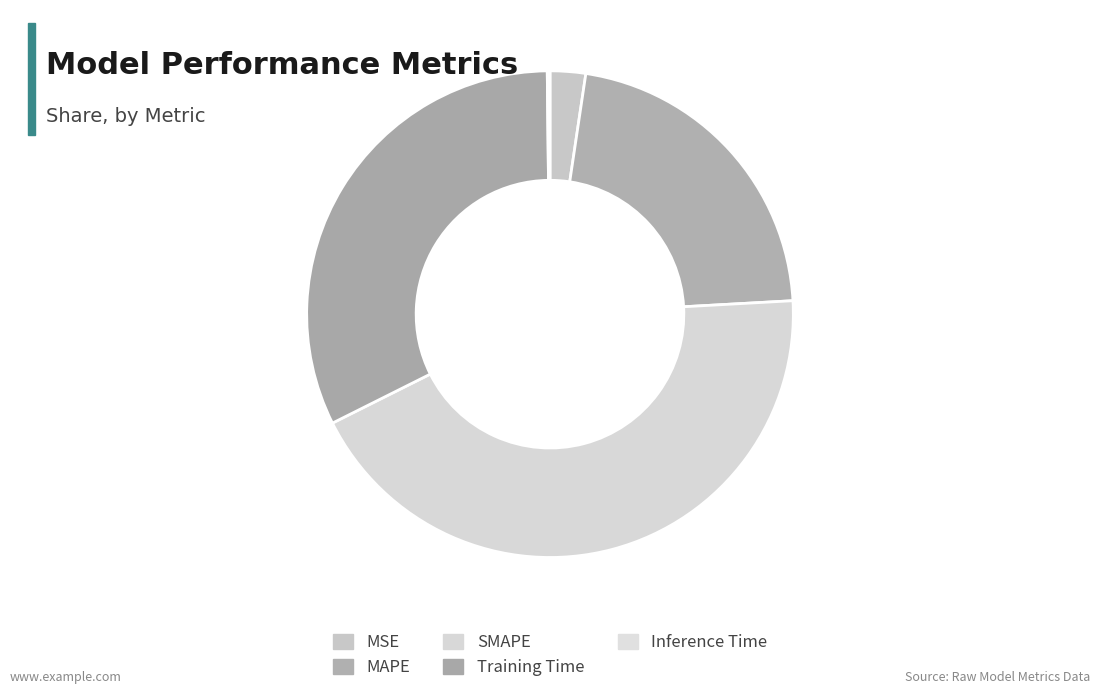

What percentage is the SMAPE slice, to the nearest percent?

43%